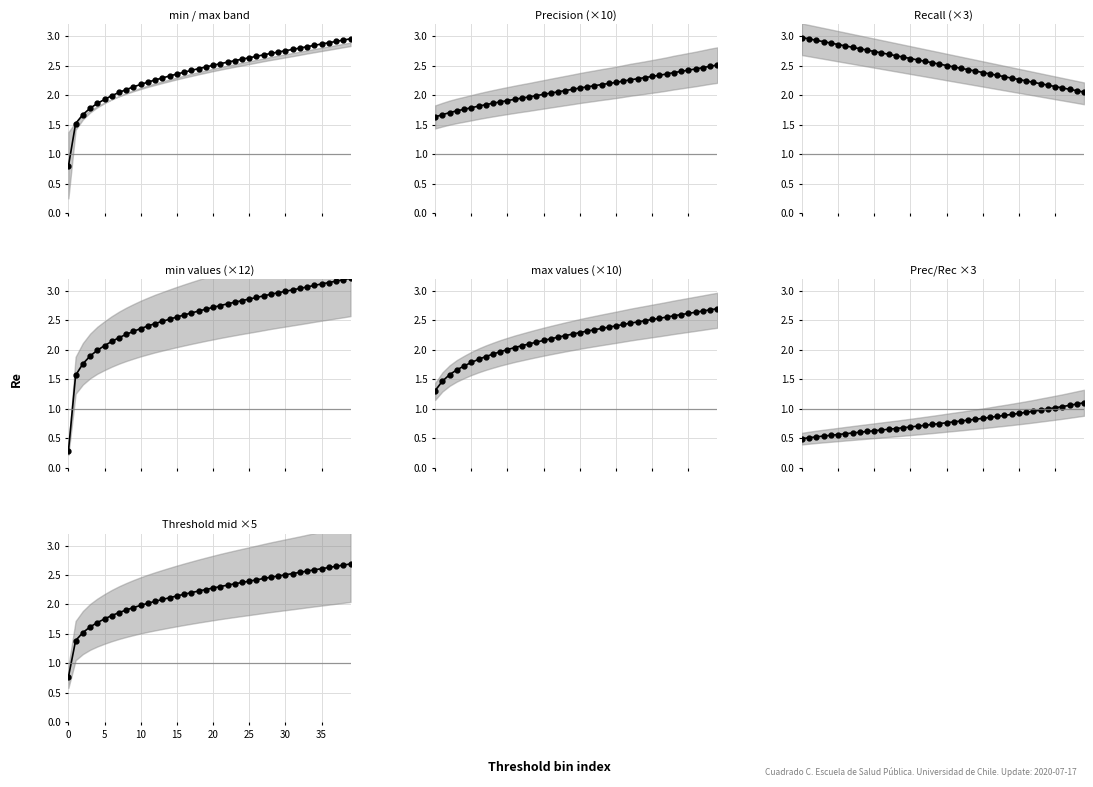

How many data points in Prec are above 2?

25